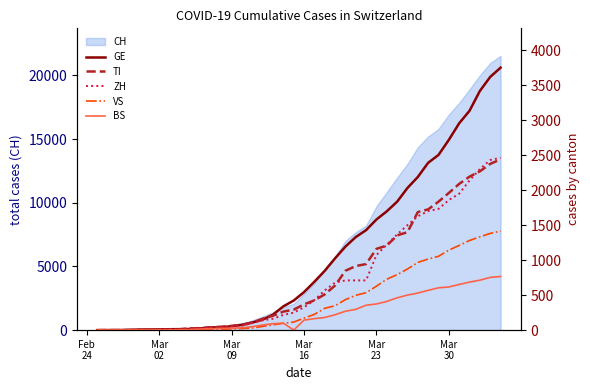

What is the maximum value for CH?

21534